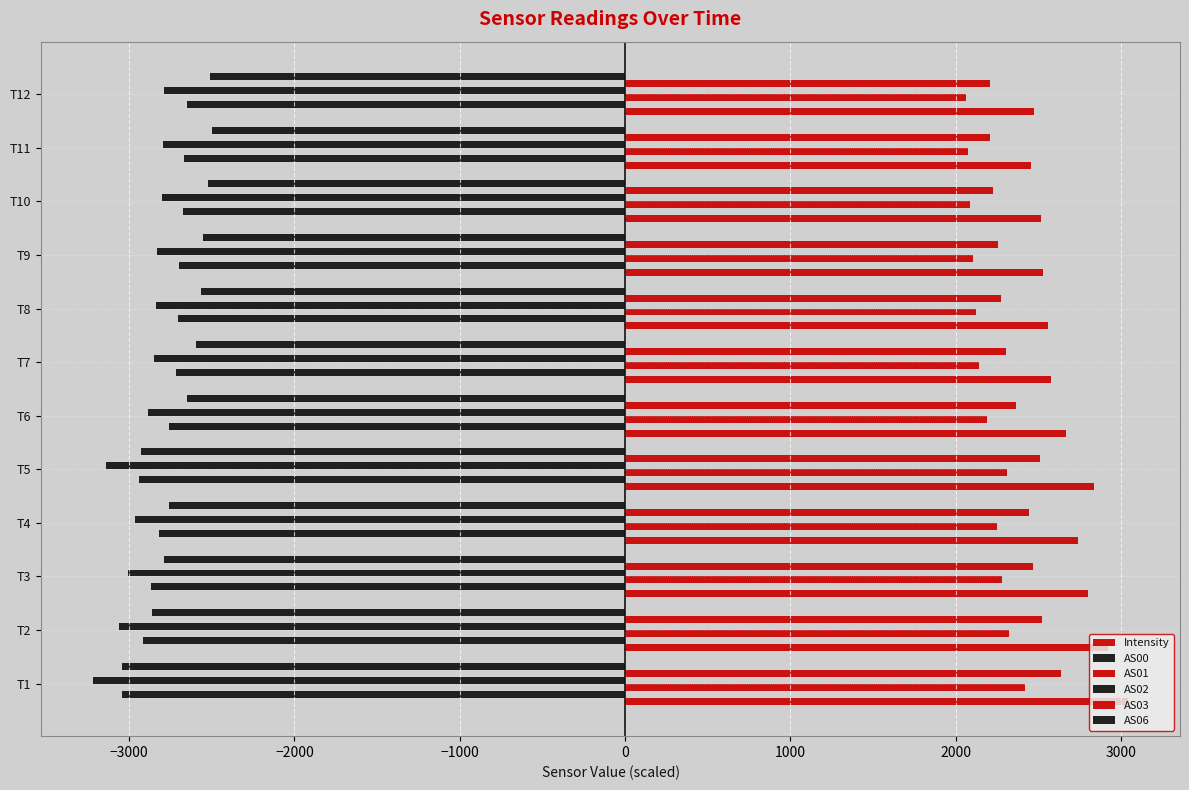

How many data points in Intensity are above 2671?

6